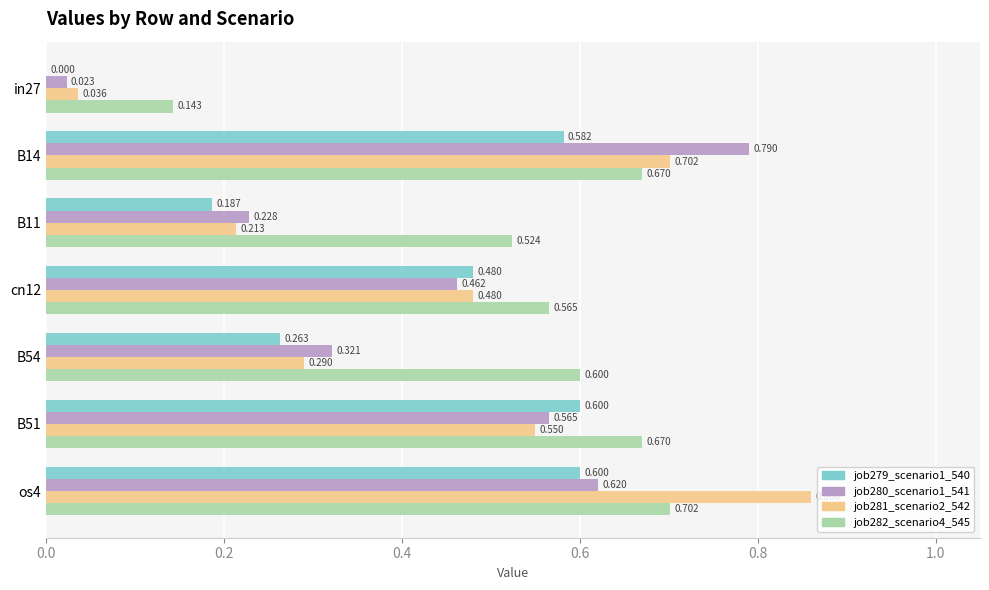

Is the value of job281_scenario2_542 at os4 greater than the value of job280_scenario1_541 at in27?

Yes